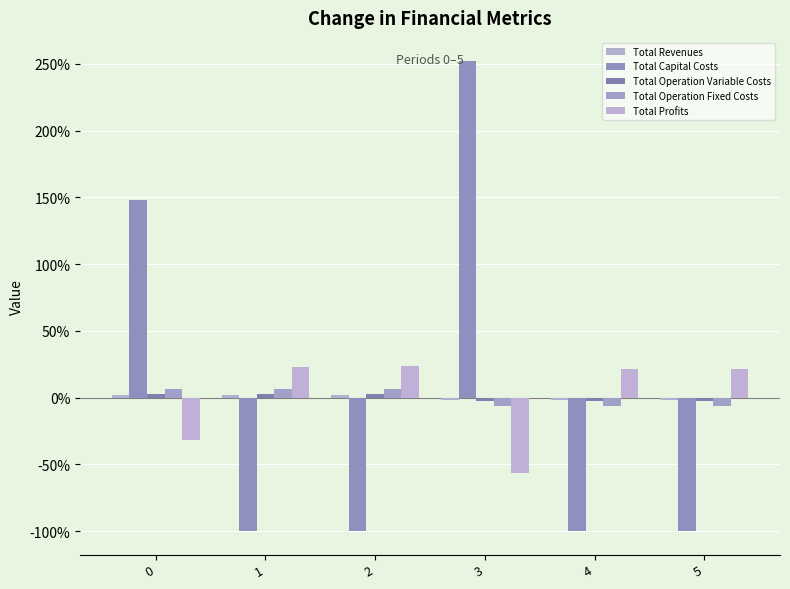

Reading left to right, extract all data points from this chart.

Total Revenues: 0=2.2	1=2.2	2=2.2	3=-2.2	4=-2.2	5=-2.2
Total Capital Costs: 0=148.1	1=-100.0	2=-100.0	3=251.9	4=-100.0	5=-100.0
Total Operation Variable Costs: 0=2.8	1=2.6	2=2.4	3=-2.4	4=-2.6	5=-2.8
Total Operation Fixed Costs: 0=6.4	1=6.4	2=6.4	3=-6.4	4=-6.4	5=-6.4
Total Profits: 0=-32.1	1=22.9	2=23.4	3=-56.8	4=21.1	5=21.5